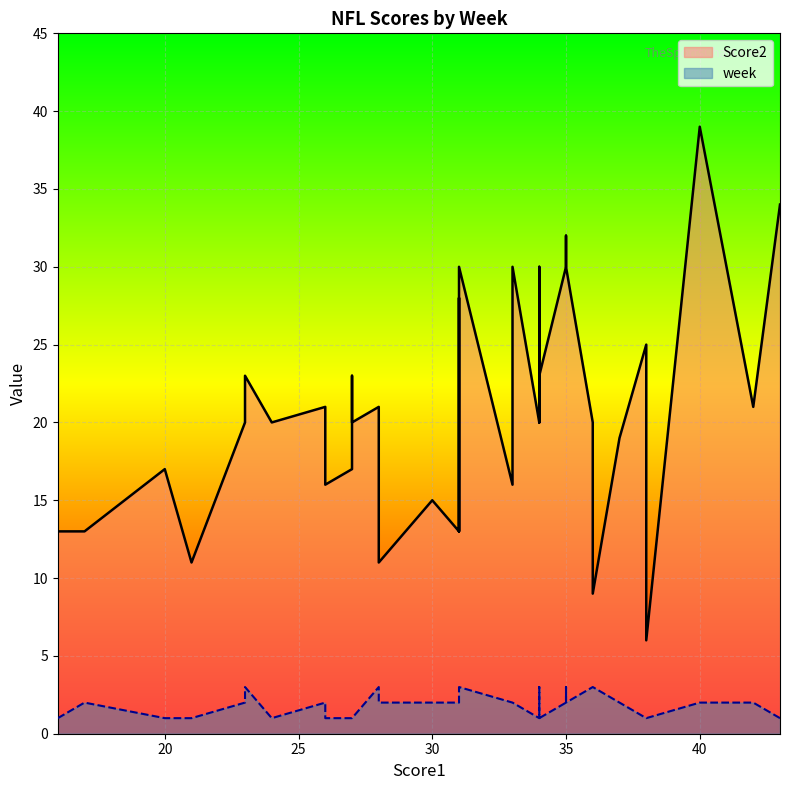

What are all the series names shown in the legend?

Score2, week